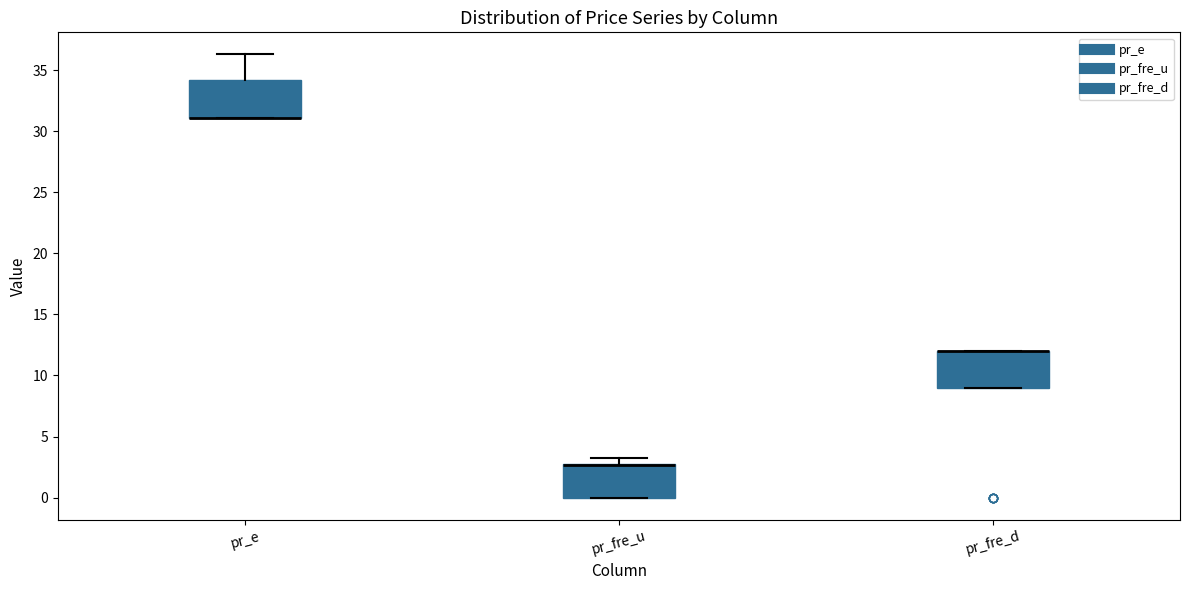

Reading left to right, transcribe this box plot: for each box, give where its median line is, the range the box spans, and where its two whiskers end, as read against the y-axis. The values are not printed on the chart, so give them approximately, as read against the axis.

pr_e: median 31.0 (drawn on the box's lower edge), box 31.0 to 34.0, whiskers 31.0 to 36.5
pr_fre_u: median 2.5 (drawn on the box's upper edge), box 0.0 to 2.5, whiskers 0.0 to 3.5
pr_fre_d: median 12.0 (drawn on the box's upper edge), box 9.0 to 12.0, whiskers 9.0 to 12.0